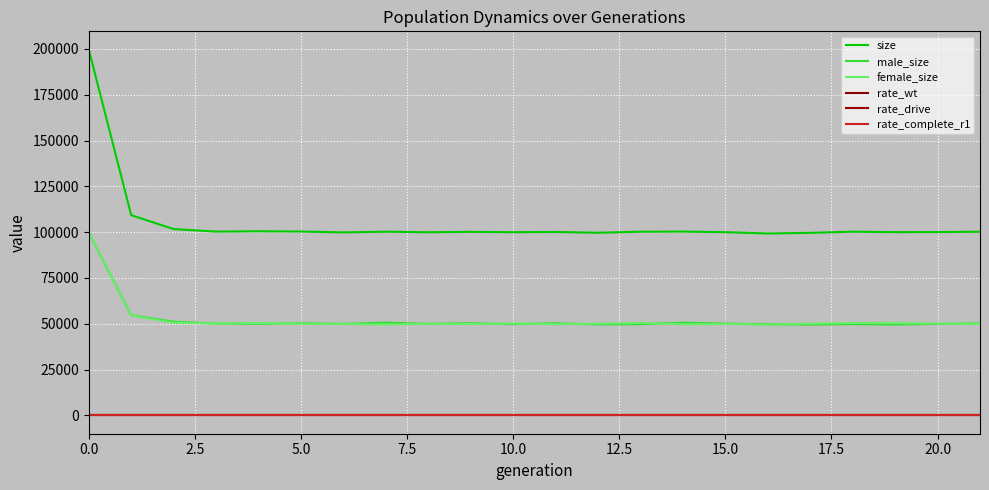

What are all the series names shown in the legend?

size, male_size, female_size, rate_wt, rate_drive, rate_complete_r1